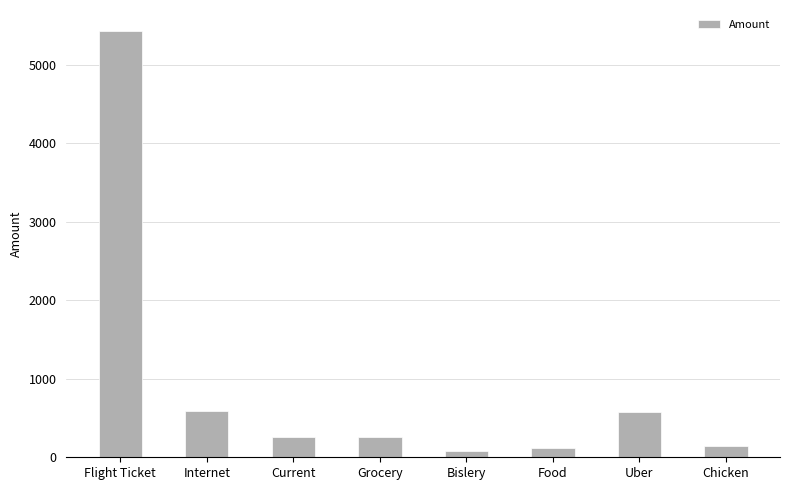

What is the change in value from Internet to Current?

-329